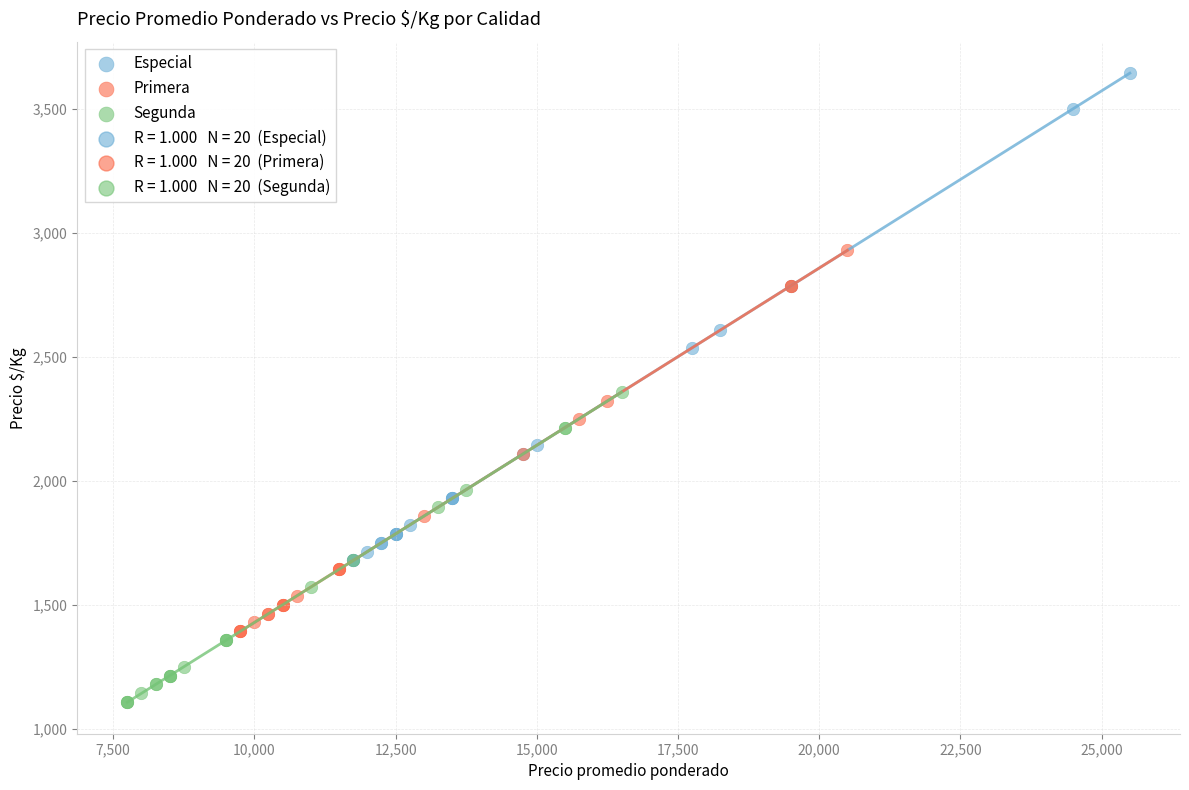

Which series has the widest spread of Y values?

Especial